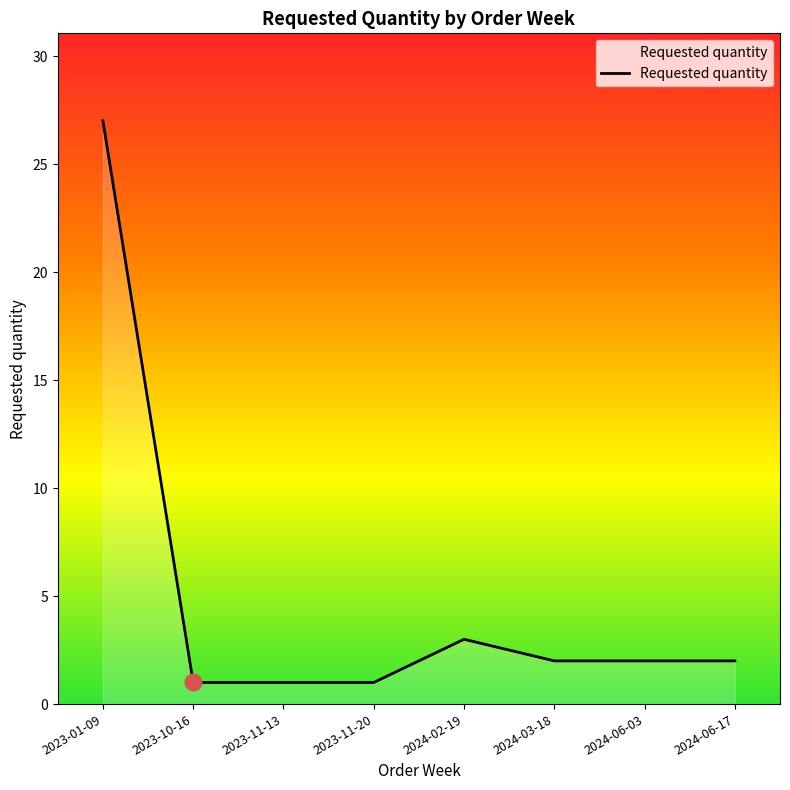

What is the difference between the maximum and minimum values?

26